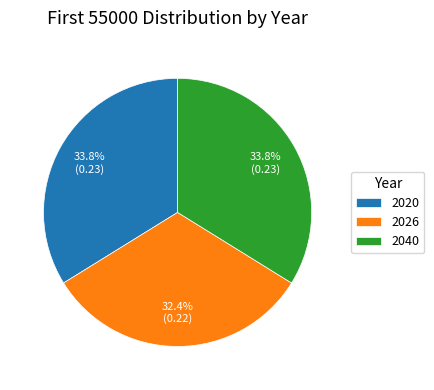

Do 2020 and 2040 together represent more than half of the pie?

Yes